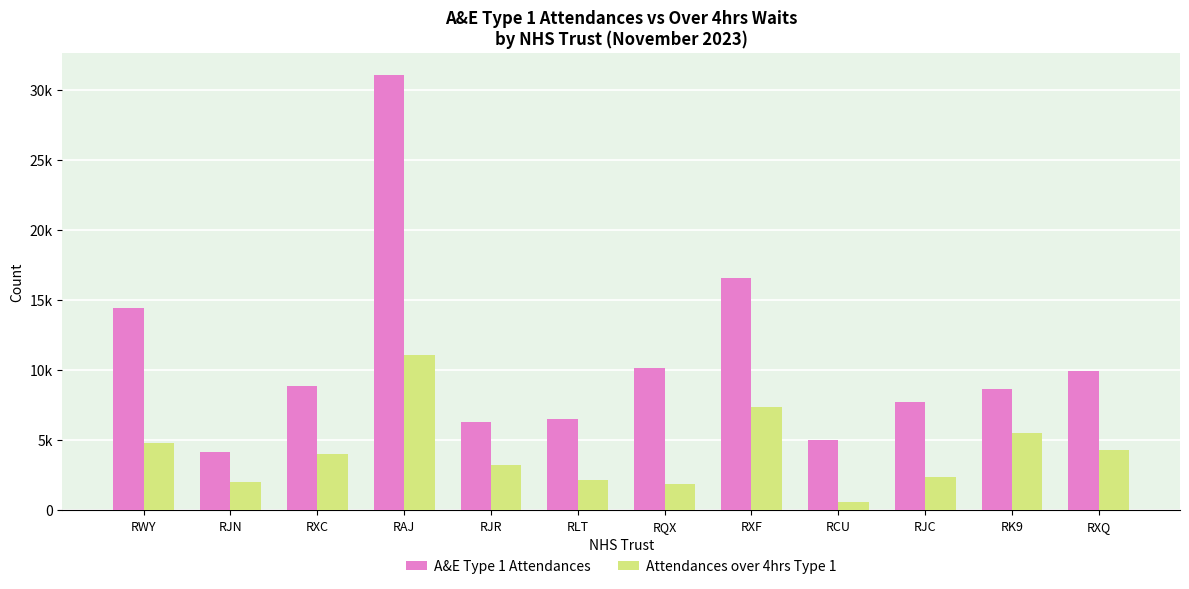

Are the bars grouped side by side (vs. stacked)?

Yes